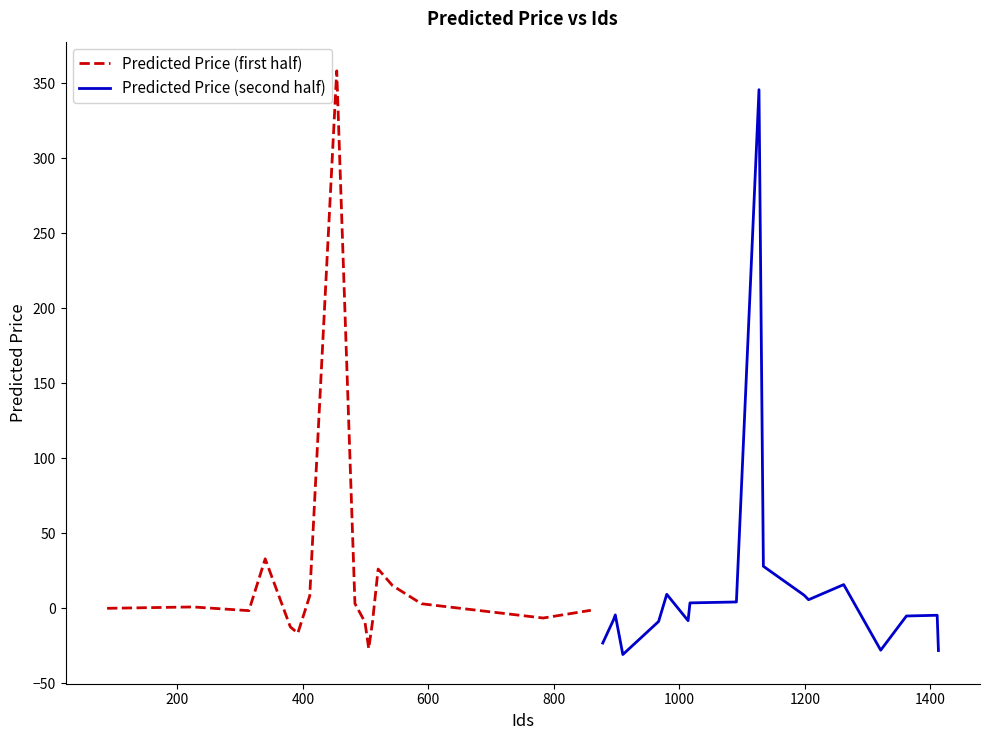

Is this an area chart (filled region under the line)?

No